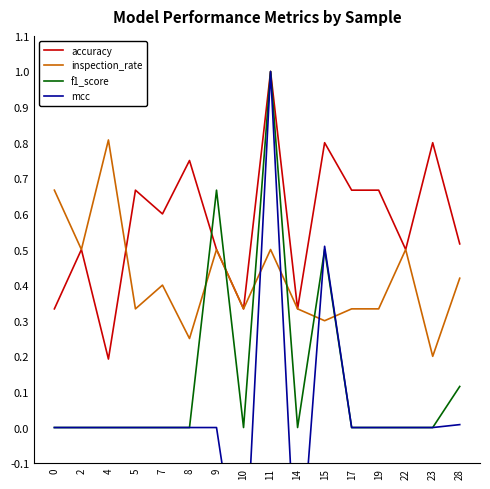

Reading left to right, list all the values displayed in this chart.

accuracy: 0.3	0.5	0.2	0.7	0.6	0.8	0.5	0.3	1.0	0.3	0.8	0.7	0.7	0.5	0.8	0.5
inspection_rate: 0.7	0.5	0.8	0.3	0.4	0.2	0.5	0.3	0.5	0.3	0.3	0.3	0.3	0.5	0.2	0.4
f1_score: 0.0	0.0	0.0	0.0	0.0	0.0	0.7	0.0	1.0	0.0	0.5	0.0	0.0	0.0	0.0	0.1
mcc: 0.0	0.0	0.0	0.0	0.0	0.0	0.0	-0.5	1.0	-0.5	0.5	0.0	0.0	0.0	0.0	0.0